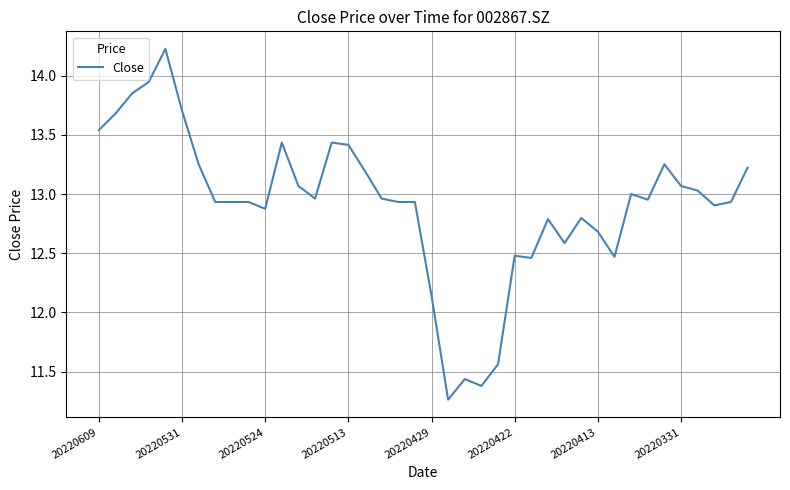

What is the greatest value displayed?

14.2